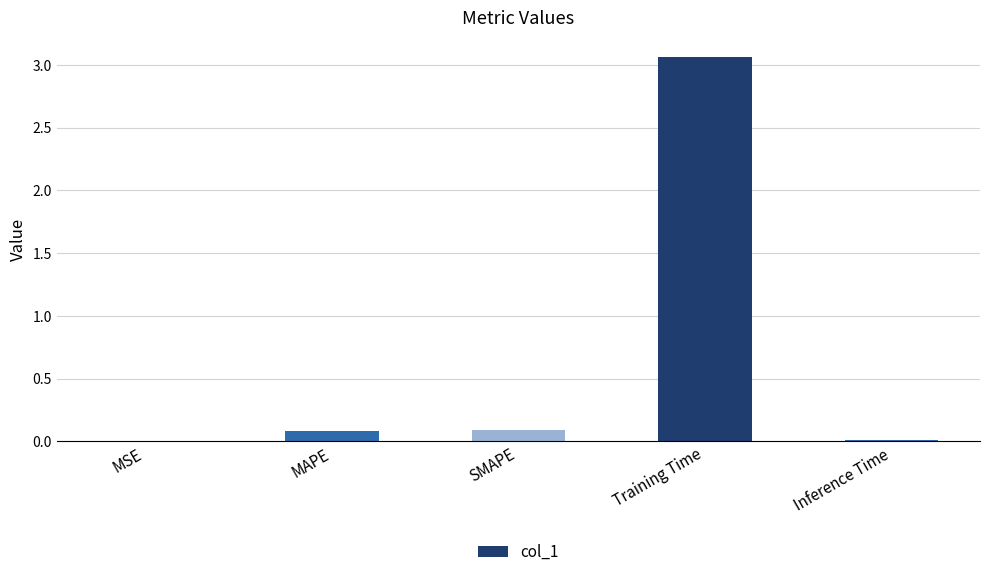

What is the sum of the values at Training Time and SMAPE?

3.2